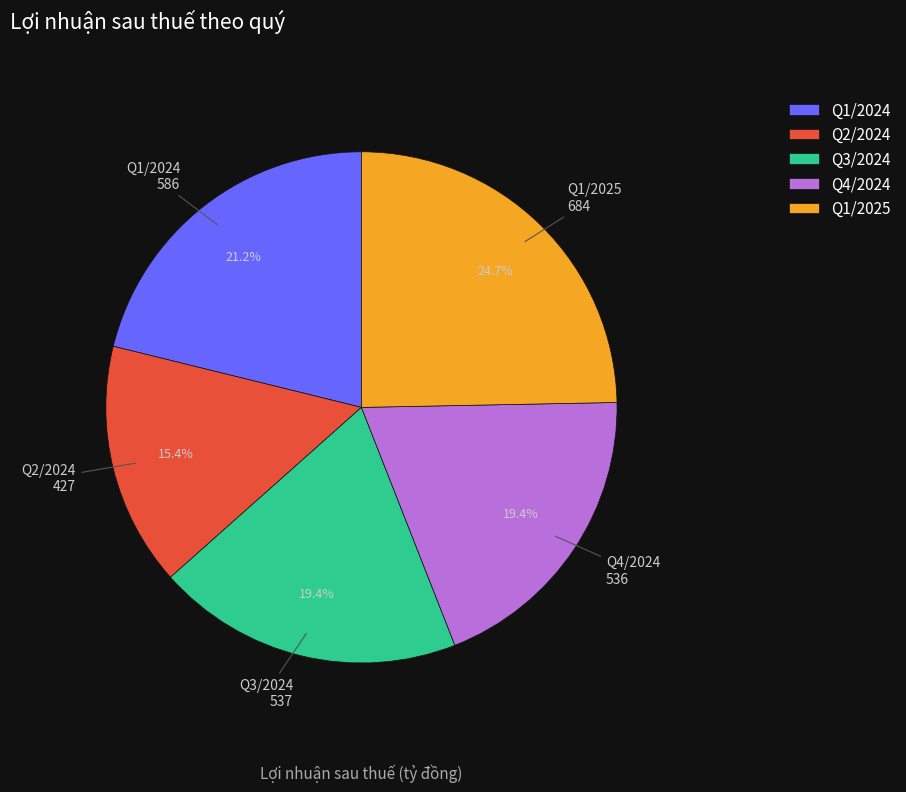

Which has a higher value, Q1/2025 or Q3/2024?

Q1/2025